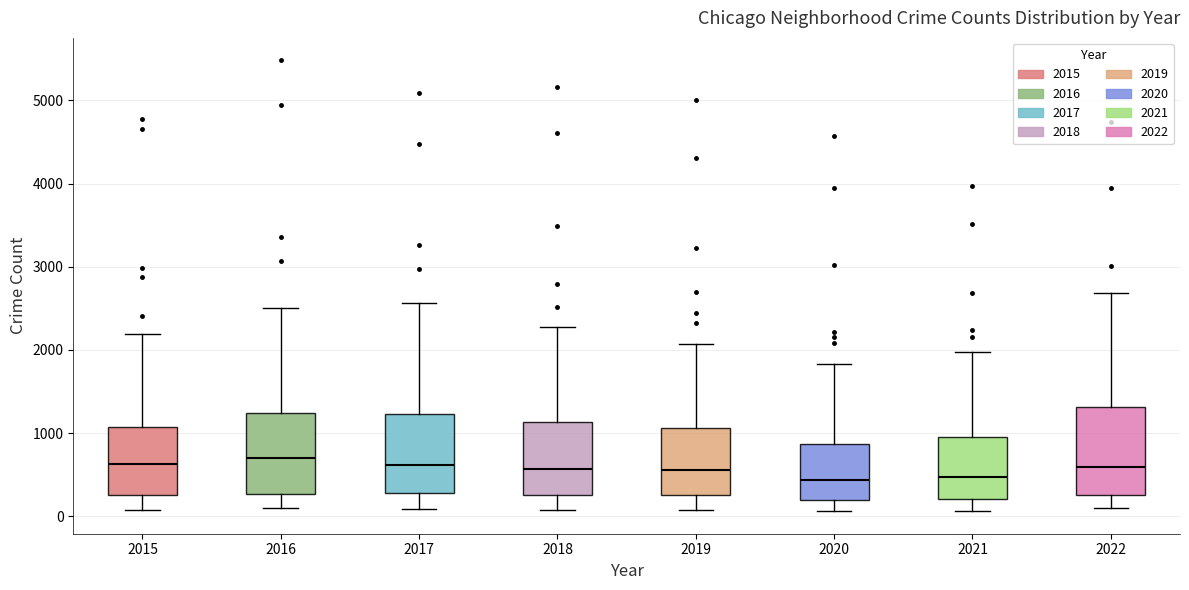

Where does the median line of the box at x = 2019 sit on the y-axis? The values are not printed on the chart, so give them approximately, as read against the axis.

600